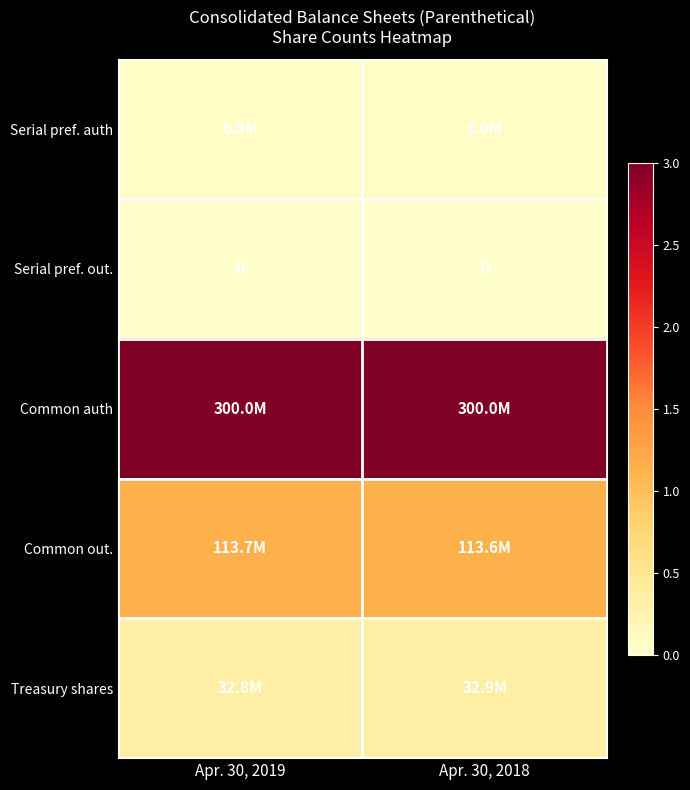

Is it true that Treasury shares equals 32755434 at Apr. 30, 2019?

True